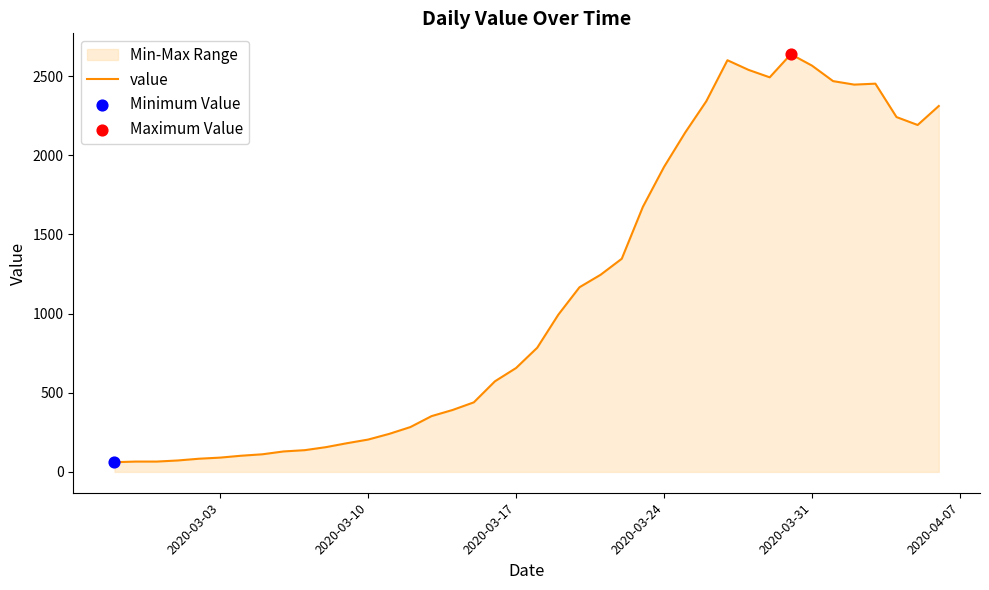

What is the greatest value displayed?

2638